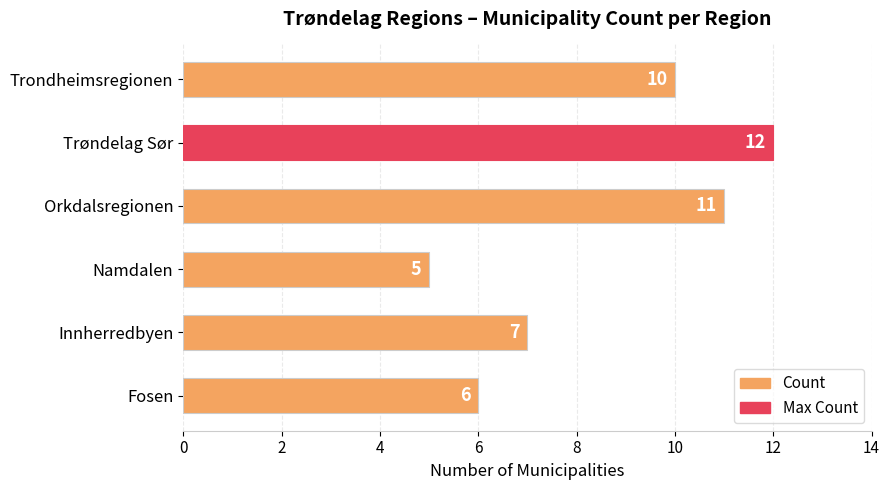

Where is the data nearest to the value 8?

Innherredbyen